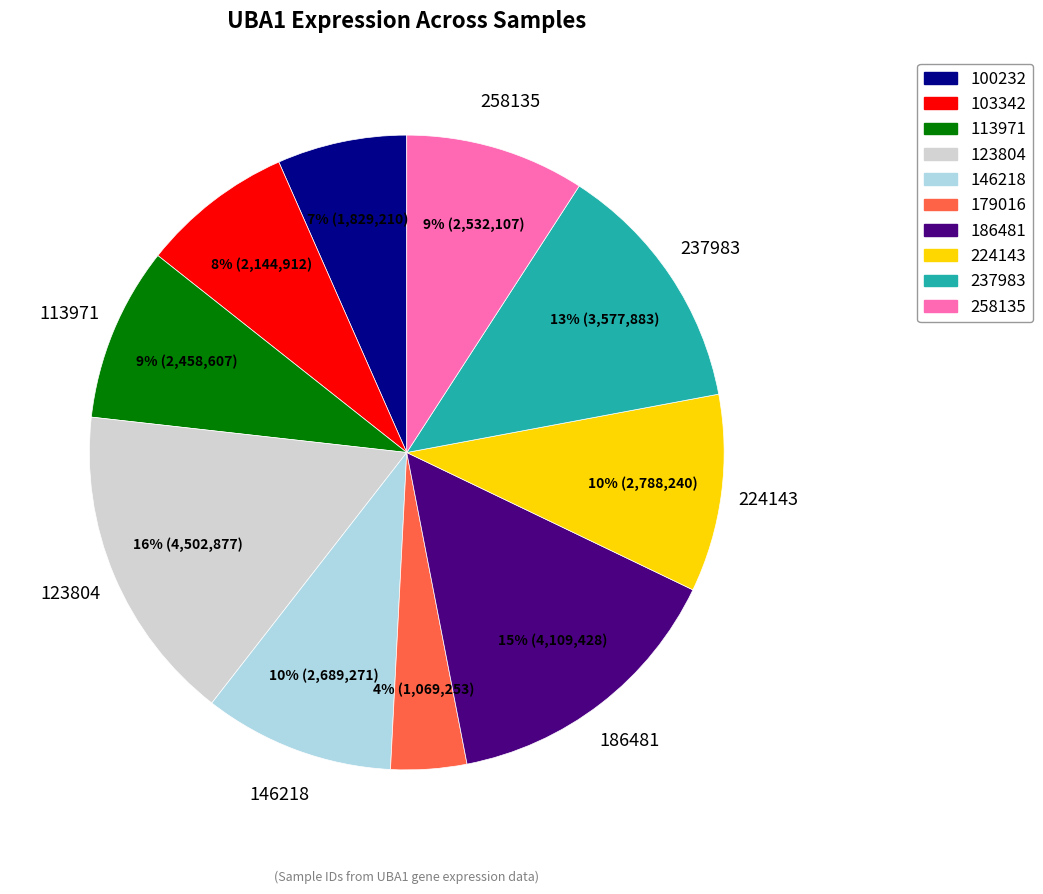

To the nearest percent, what is the difference between the largest and smallest slice percentages?

12%